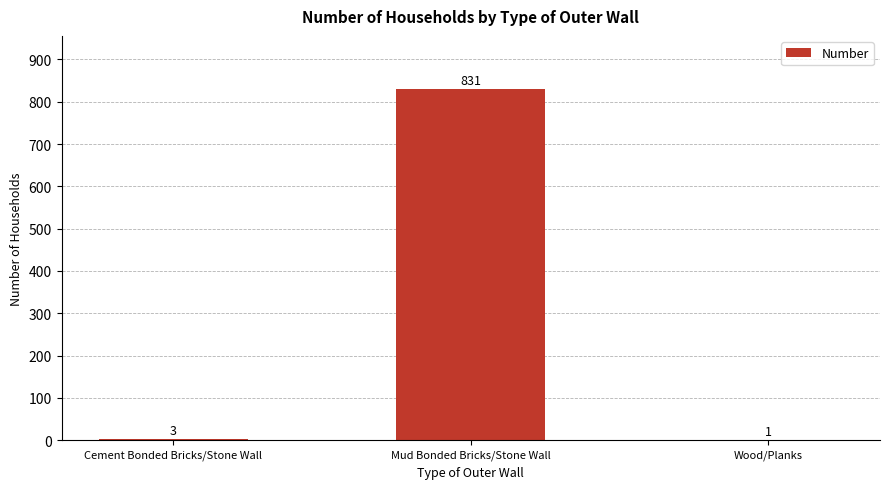

What is the sum of all values?

835